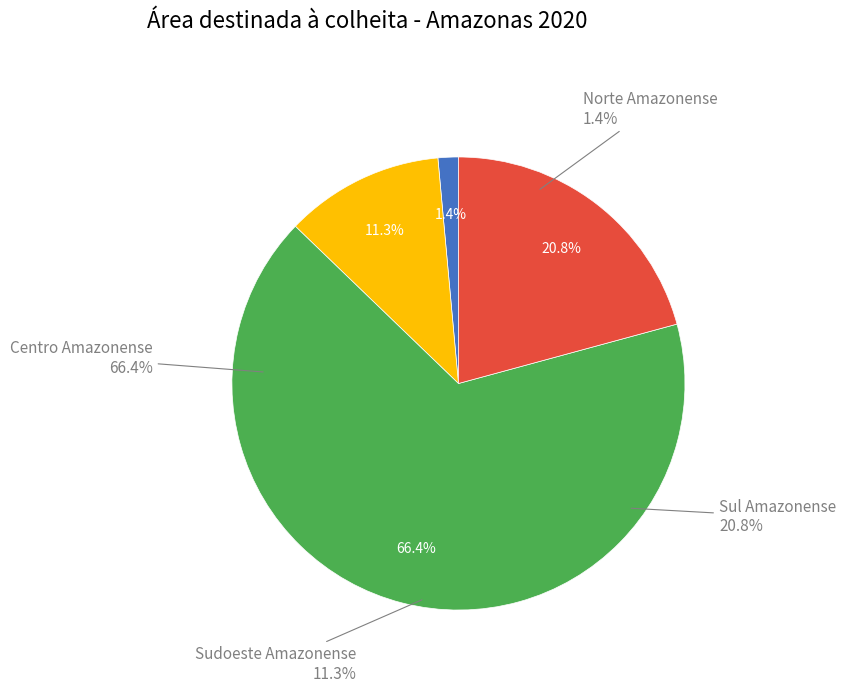

Is there a majority slice in this chart?

Yes